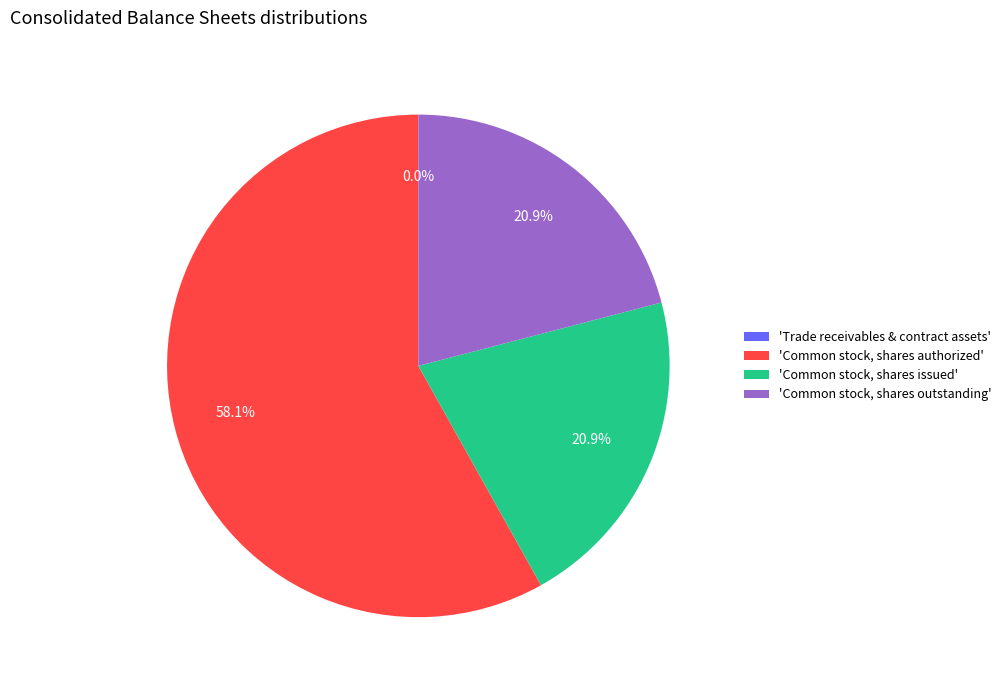

To the nearest percent, what is the difference between the largest and smallest slice percentages?

58%